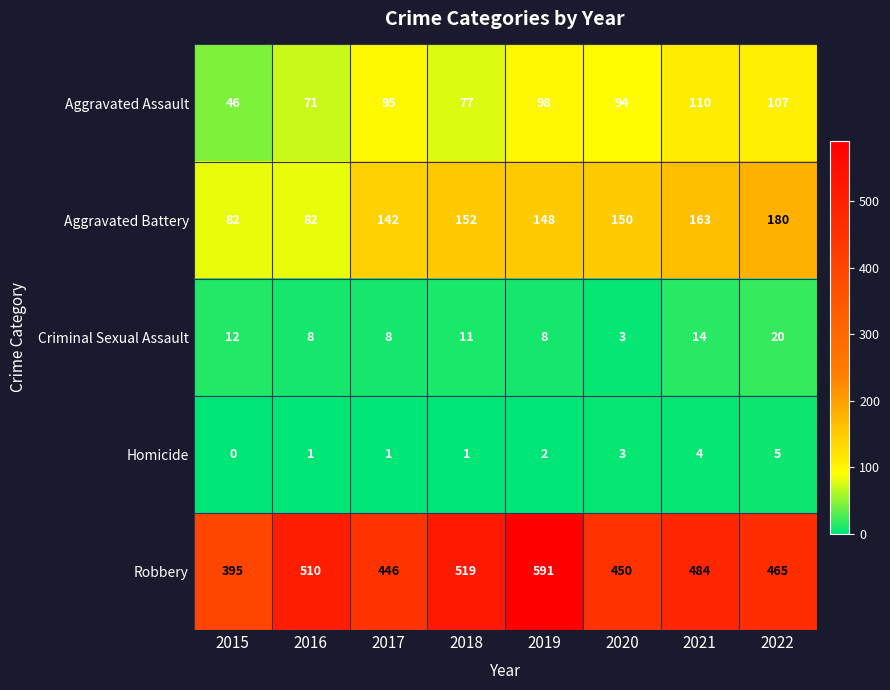

The Homicide series shows 2 at 2019. True or false?

True